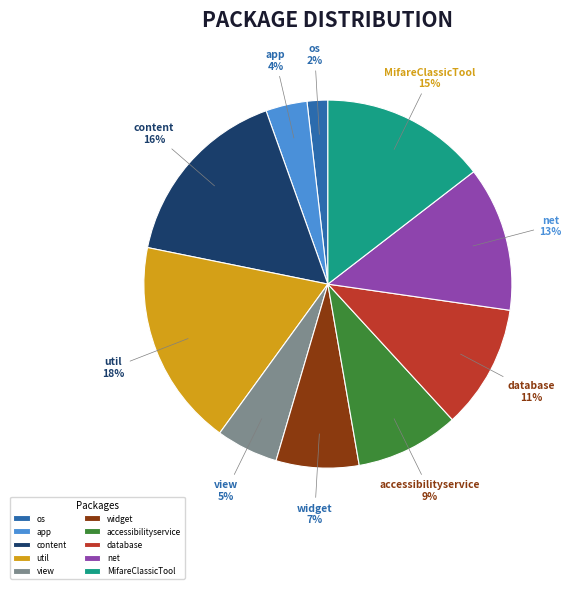

To the nearest percent, what is the average slice percentage?

10%